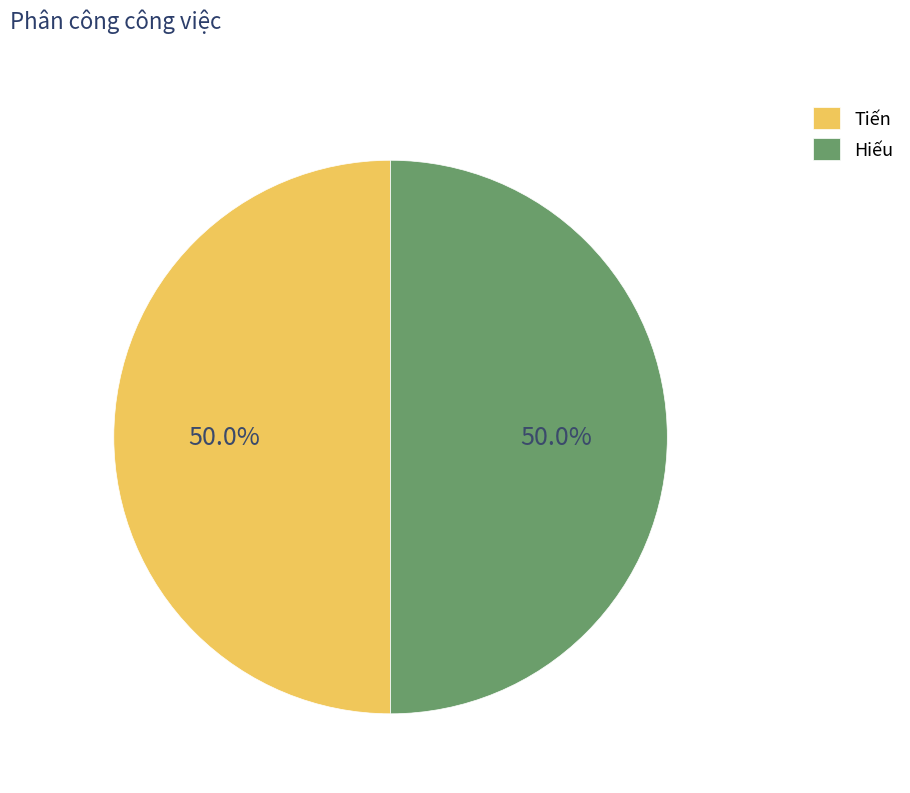

To the nearest percent, what is the difference between the largest and smallest slice percentages?

0%